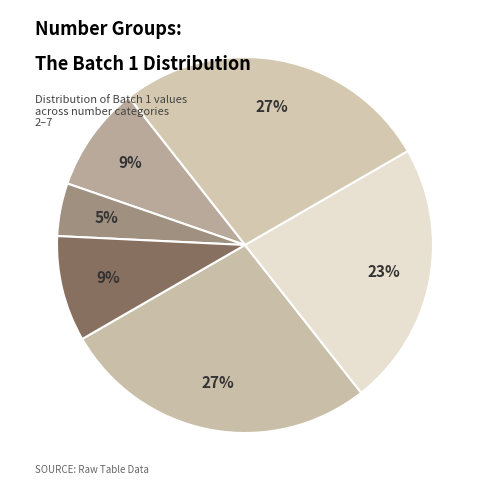

How many slices are in this pie chart?

6